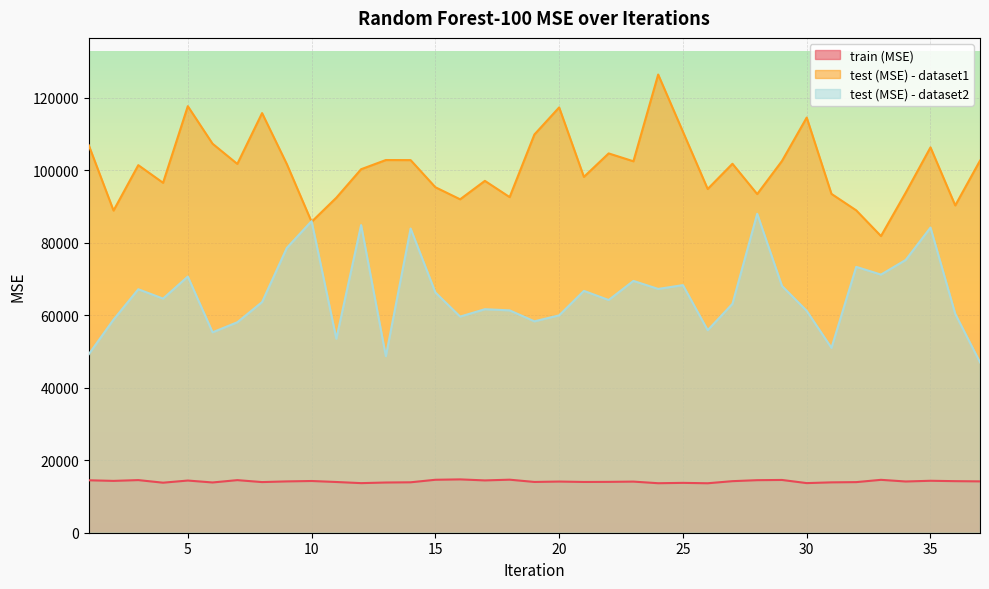

Where do test (MSE) - dataset1 and test (MSE) - dataset2 first cross each other?

9 and 10